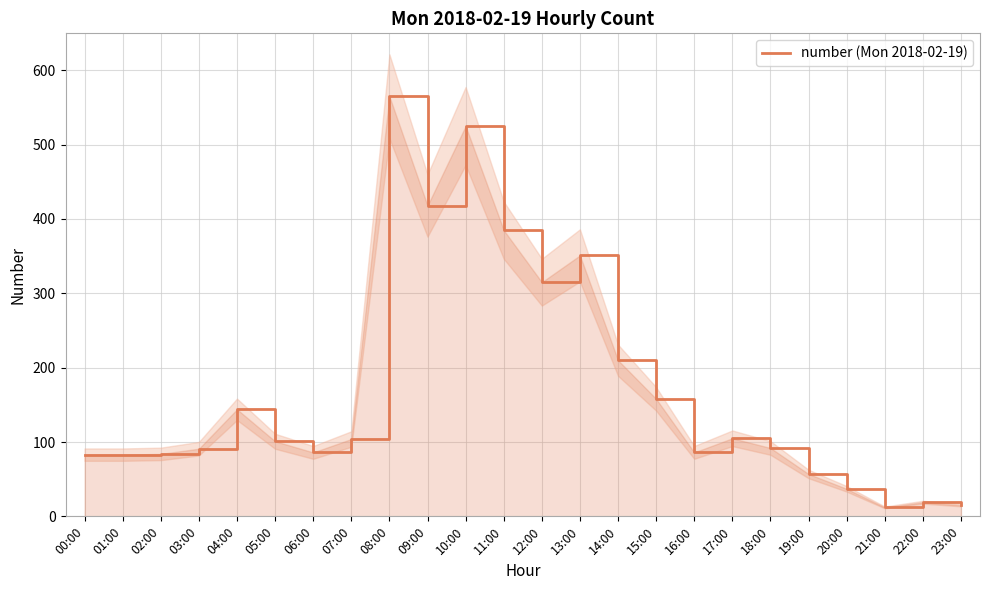

What is the label of the 12th point from the right?

12:00